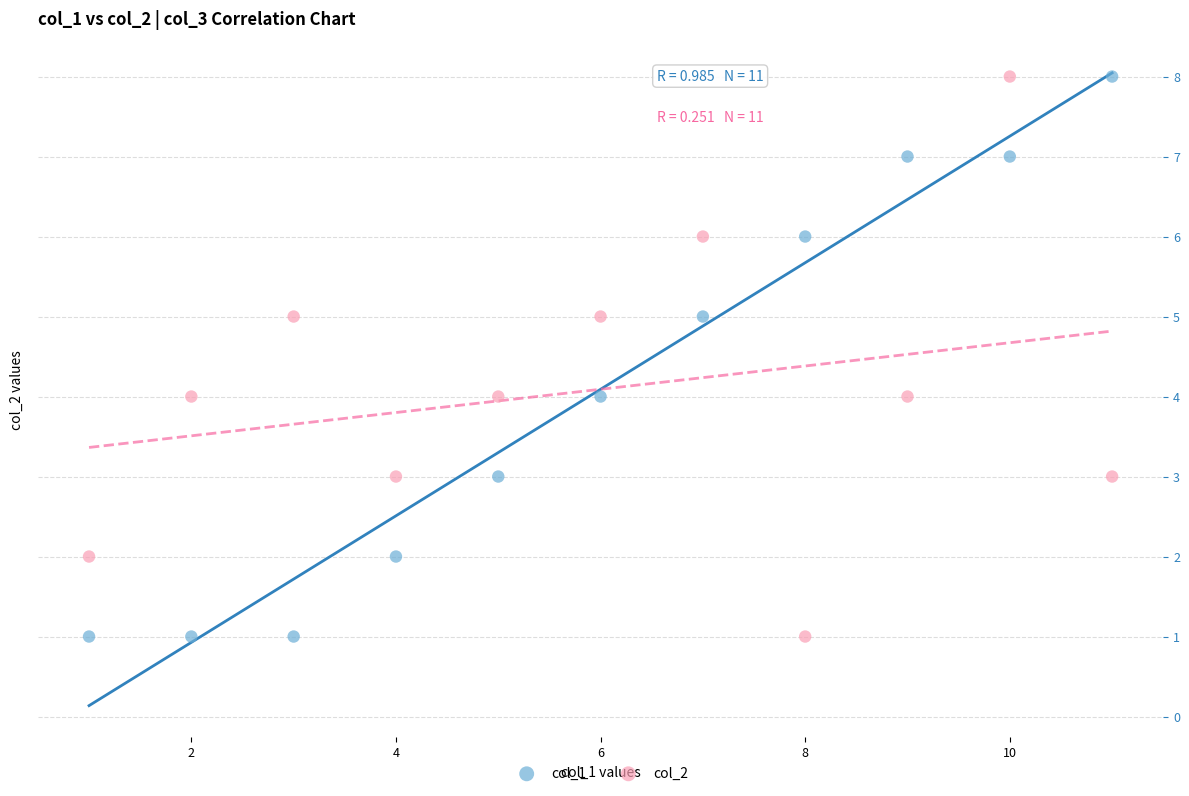

What is the X range (max minus min) for the scatter plot?

10